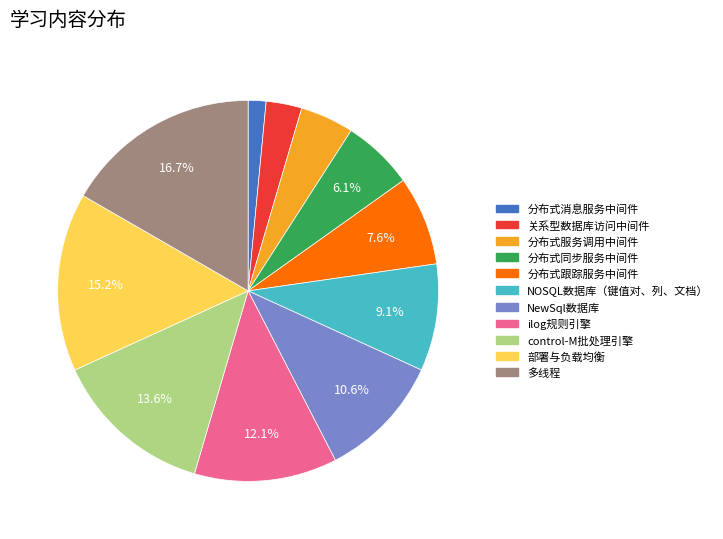

To the nearest percent, what is the difference between the largest and smallest slice percentages?

15%